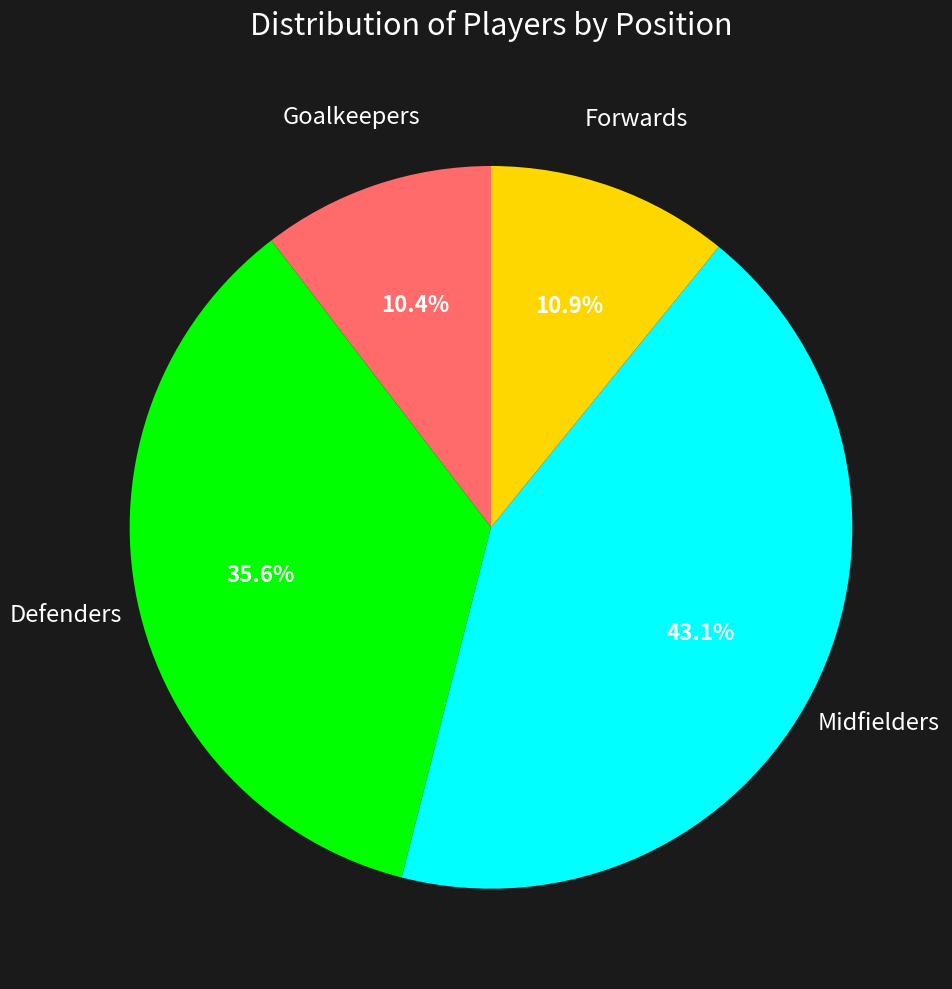

Is there a majority slice in this chart?

No